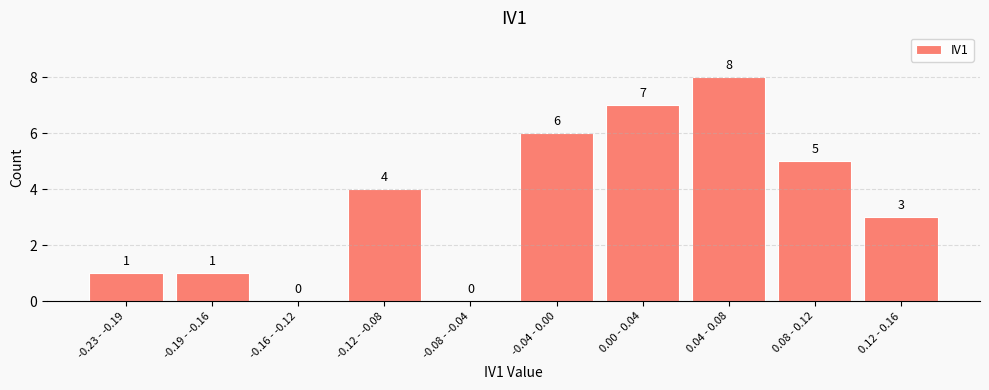

Reading right to left, transcribe all the data shown in this chart.

0.12 - 0.16=3	0.08 - 0.12=5	0.04 - 0.08=8	0.00 - 0.04=7	-0.04 - 0.00=6	-0.08 - -0.04=0	-0.12 - -0.08=4	-0.16 - -0.12=0	-0.19 - -0.16=1	-0.23 - -0.19=1